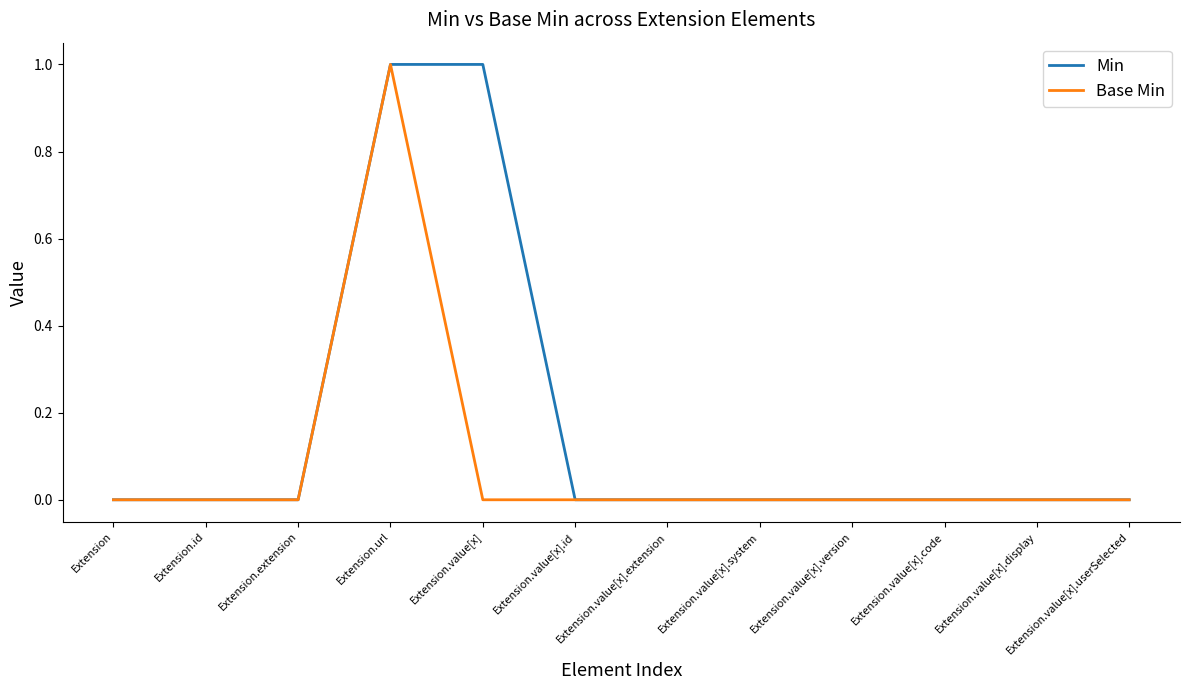

At which label does Base Min reach its peak?

Extension.url